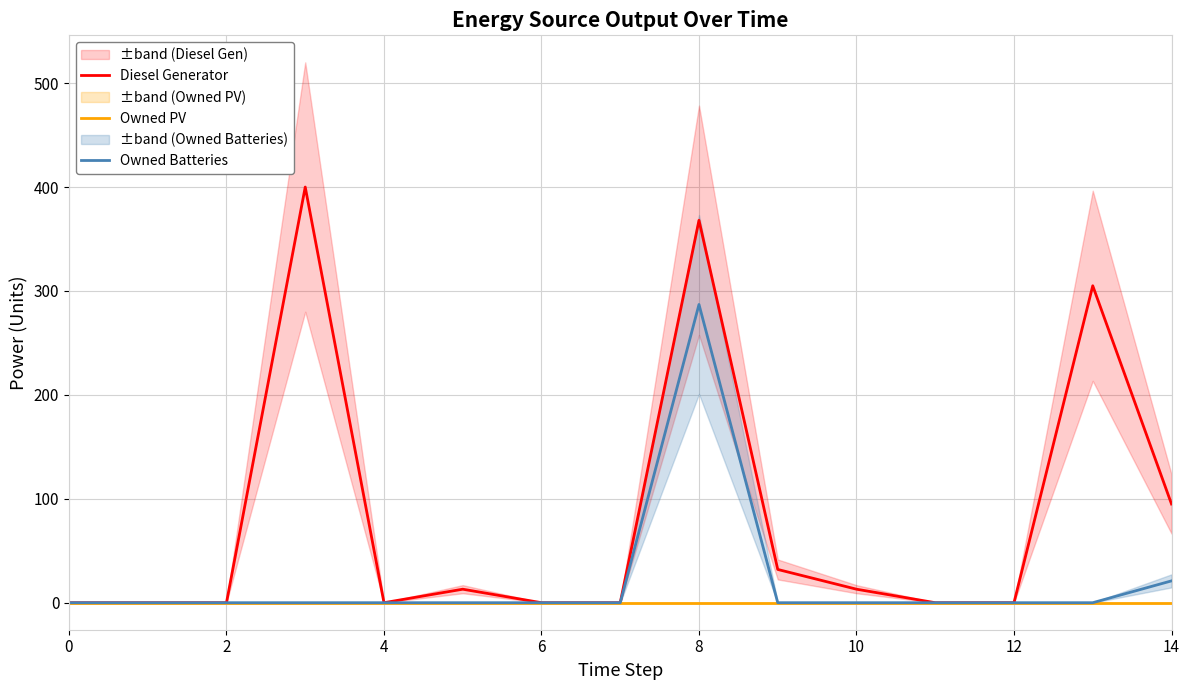

What is the sum of the Diesel Generator values at 10 and 8?

381